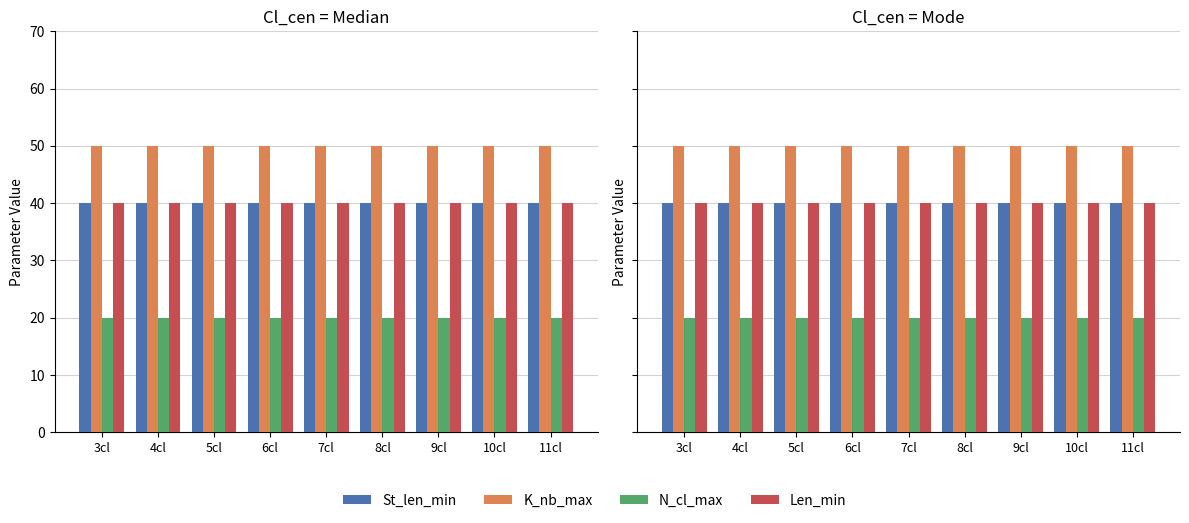

Rank the categories by Len_min value from lowest to highest.

3cl, 4cl, 5cl, 6cl, 7cl, 8cl, 9cl, 10cl, 11cl